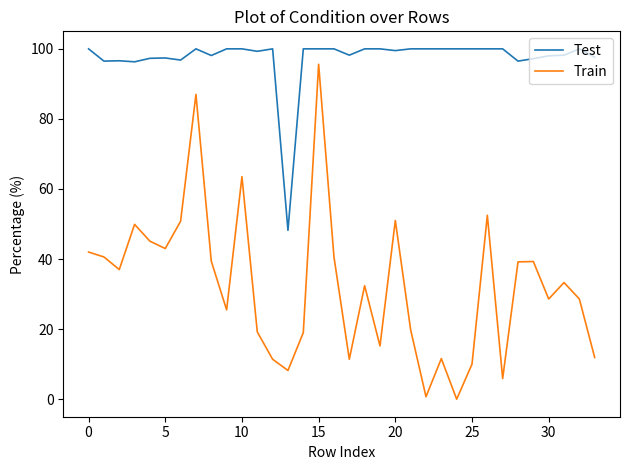

What is the greatest value displayed?

100.0